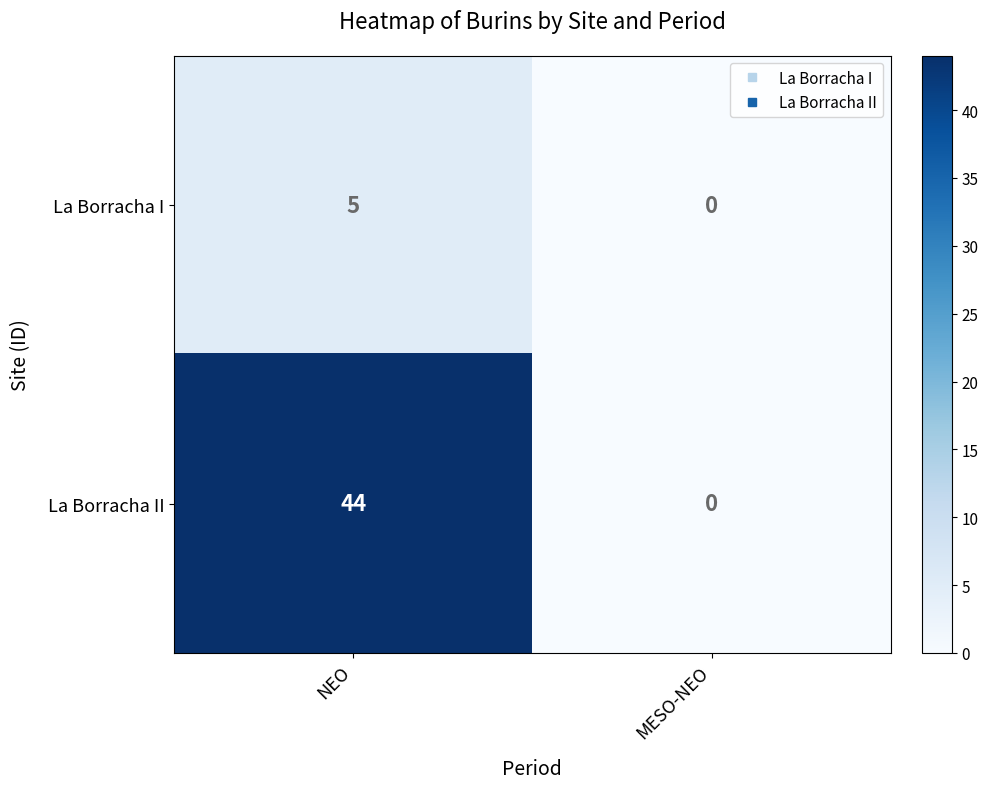

The value of La Borracha I at MESO-NEO is -3. True or false?

False